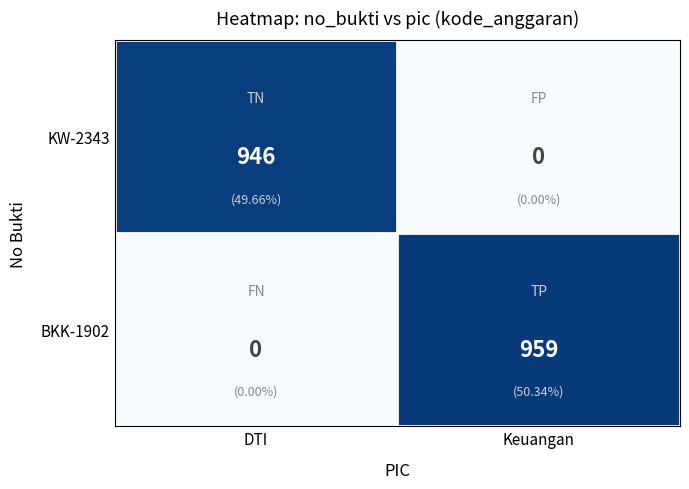

Reading right to left, what are all the values shown in this chart?

KW-2343: 0	946
BKK-1902: 959	0